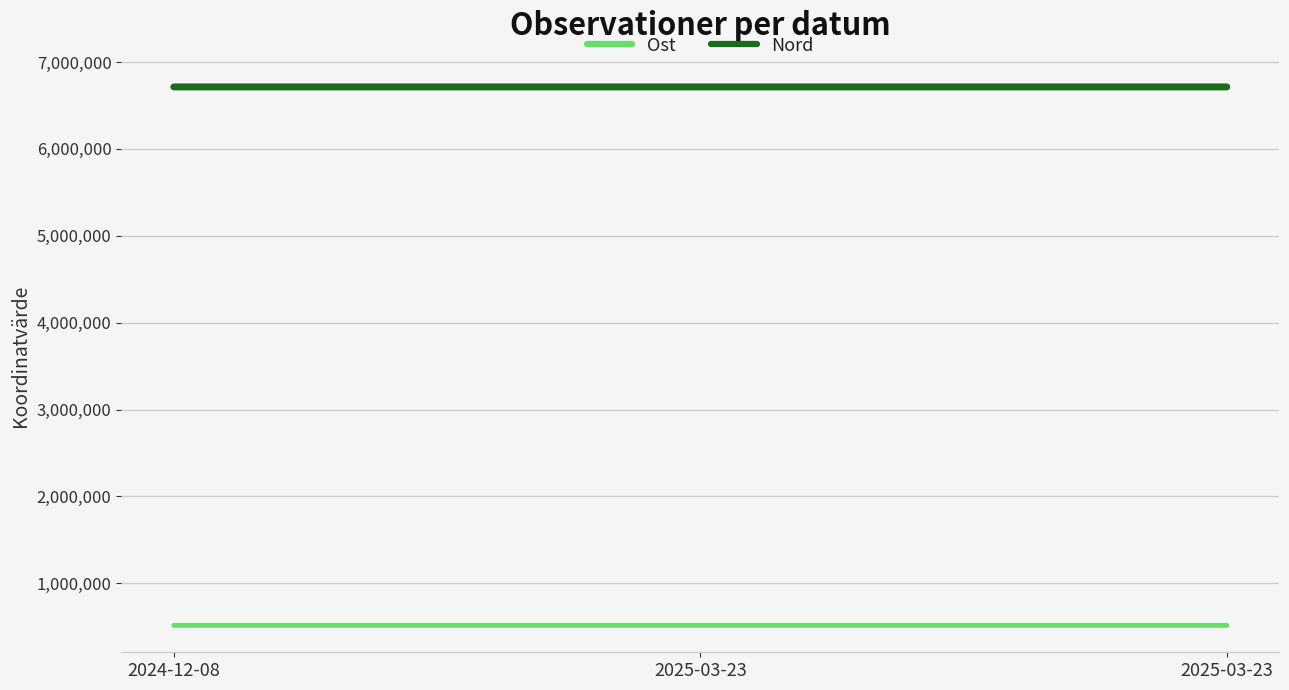

What is the difference between the maximum and minimum values in the Nord series?

53